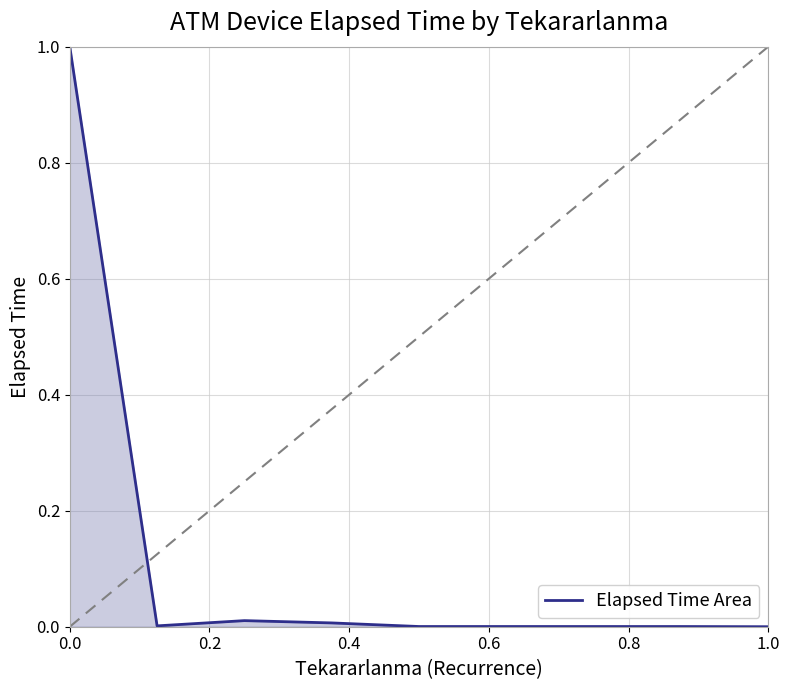

True or false: the data has more than 2 interior local peaks.

False